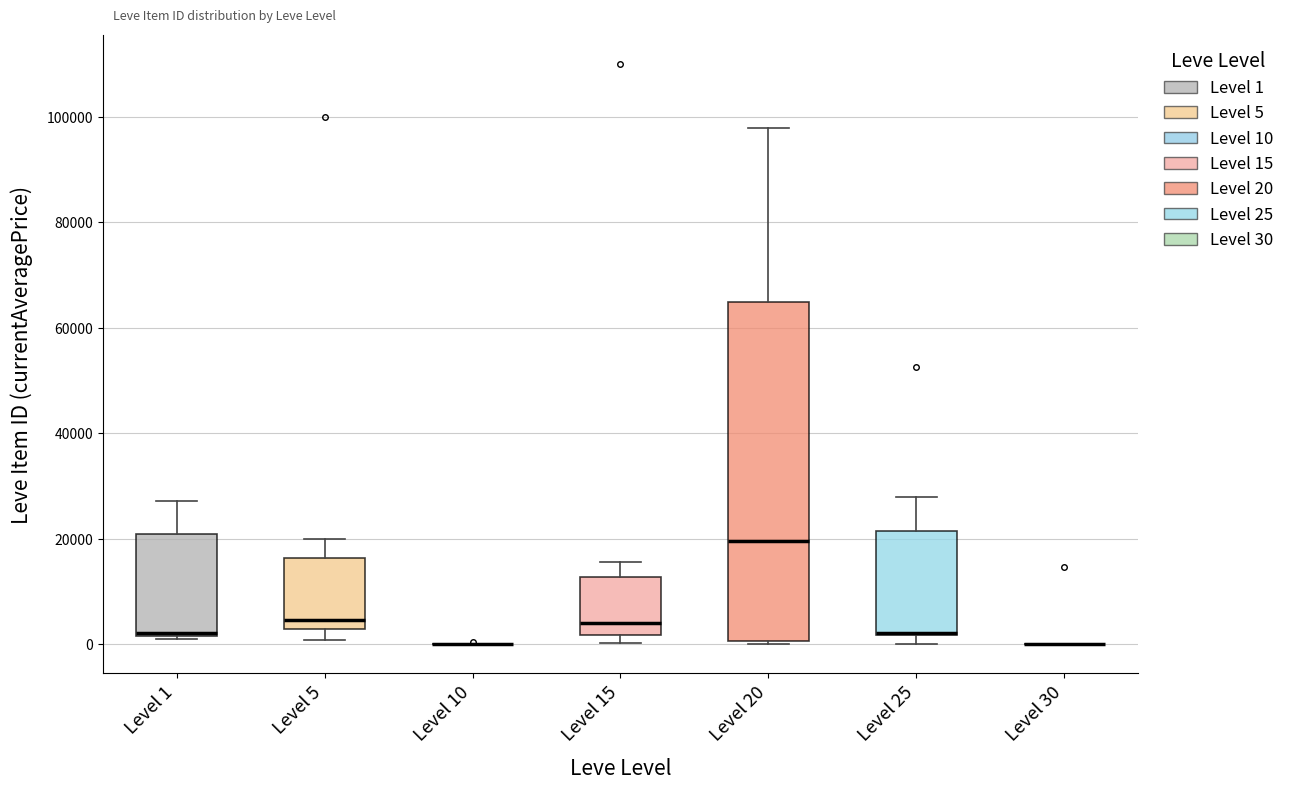

Reading left to right, transcribe this box plot: for each box, give where its median line is, the range the box spans, and where its two whiskers end, as read against the y-axis. The values are not printed on the chart, so give them approximately, as read against the axis.

Level 1: median 2000 (drawn on the box's lower edge), box 2000 to 20000, whiskers 2000 to 28000
Level 5: median 4000, box 2000 to 16000, whiskers 0 to 20000
Level 10: box collapsed to a line at 0, whiskers 0 to 0
Level 15: median 4000, box 2000 to 12000, whiskers 0 to 16000
Level 20: median 20000, box 0 to 64000, whiskers 0 (just below the box's lower edge) to 98000
Level 25: median 2000 (drawn on the box's lower edge), box 2000 to 22000, whiskers 0 to 28000
Level 30: box collapsed to a line at 0, whiskers 0 to 0